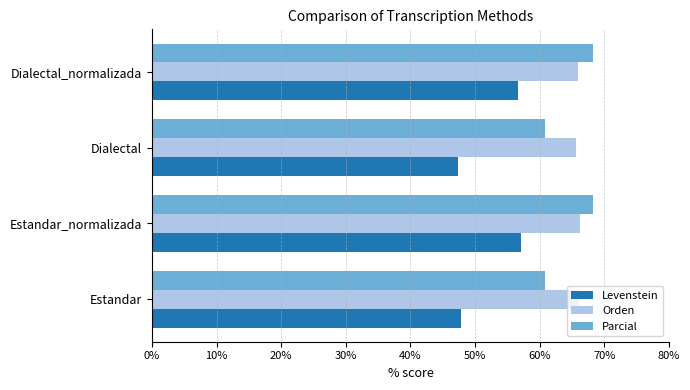

At how many categories does at least one series exceed 60?

4